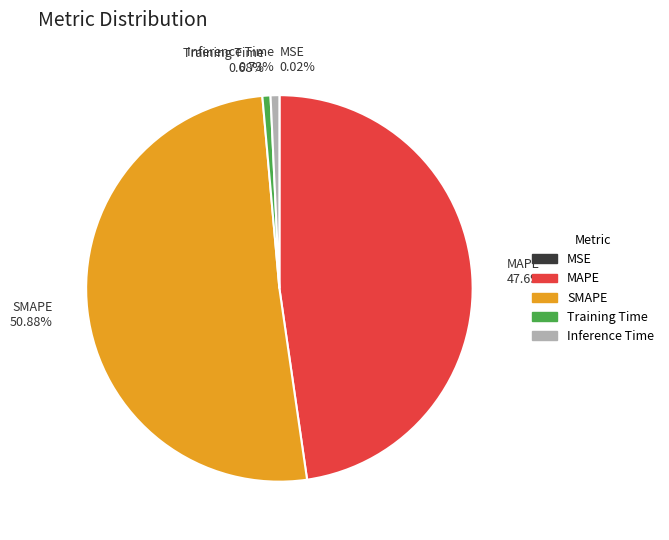

What percentage do Inference Time and SMAPE together represent?

51.6%